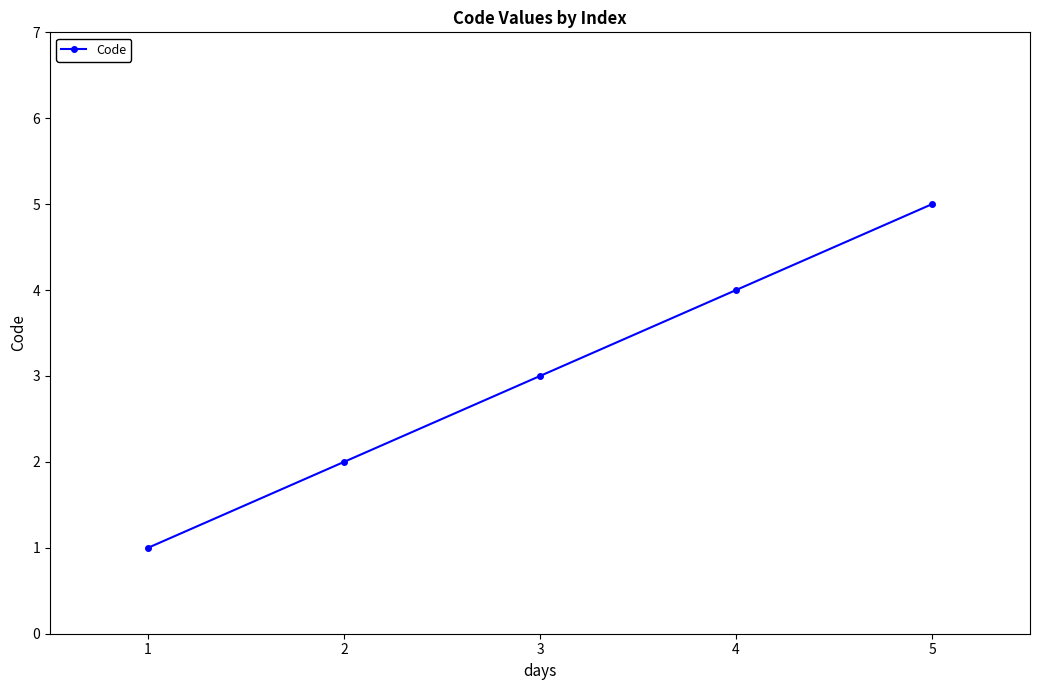

What is the maximum value shown in the chart?

5